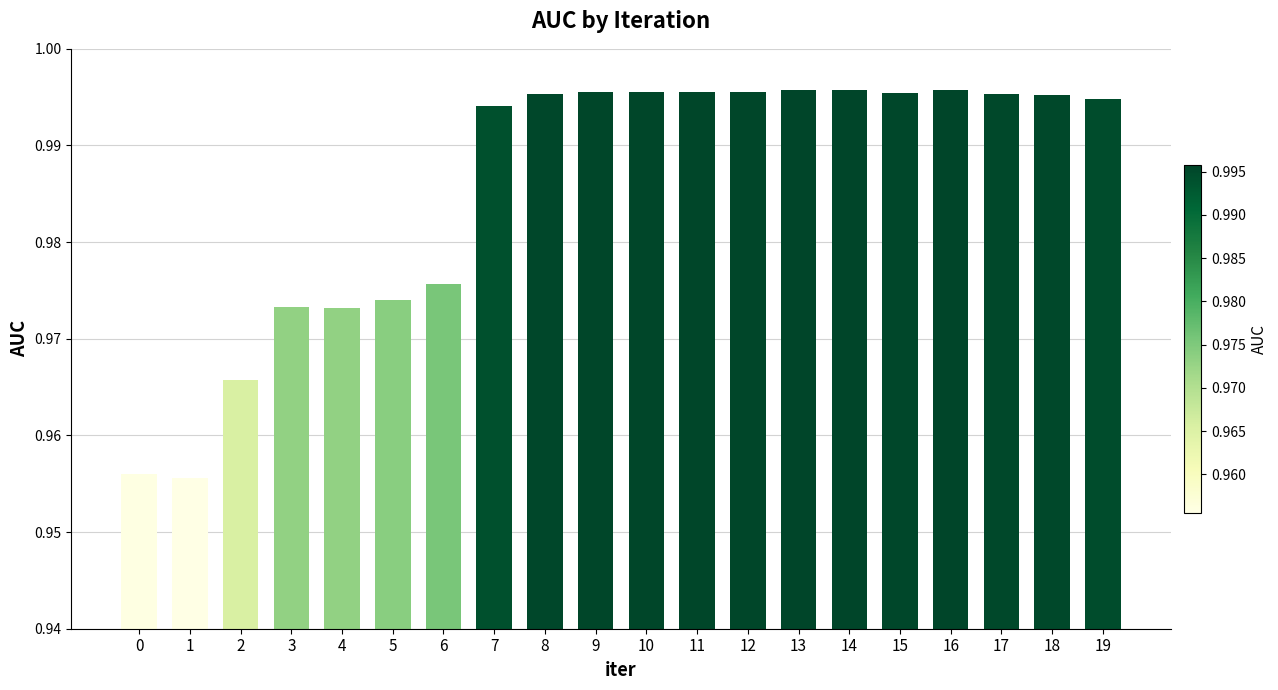

How many bars are there in total?

20